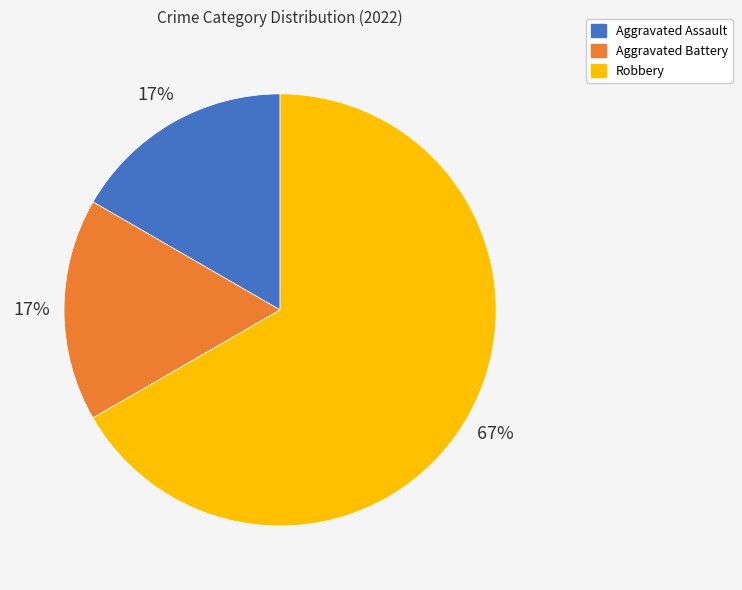

How many segments does this pie chart have?

3